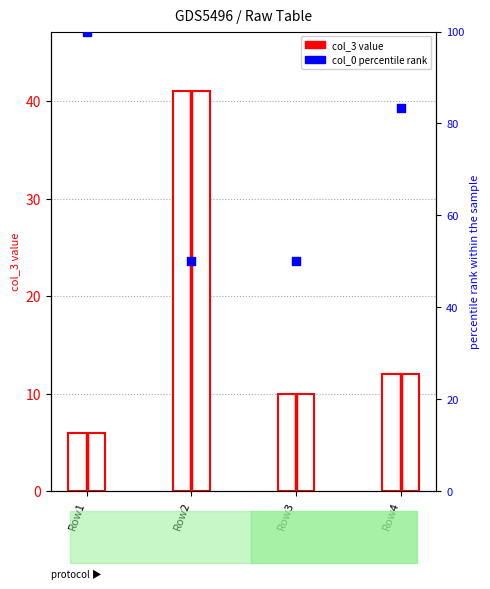

Which series has the widest spread of Y values?

col_0 (percentile rank)